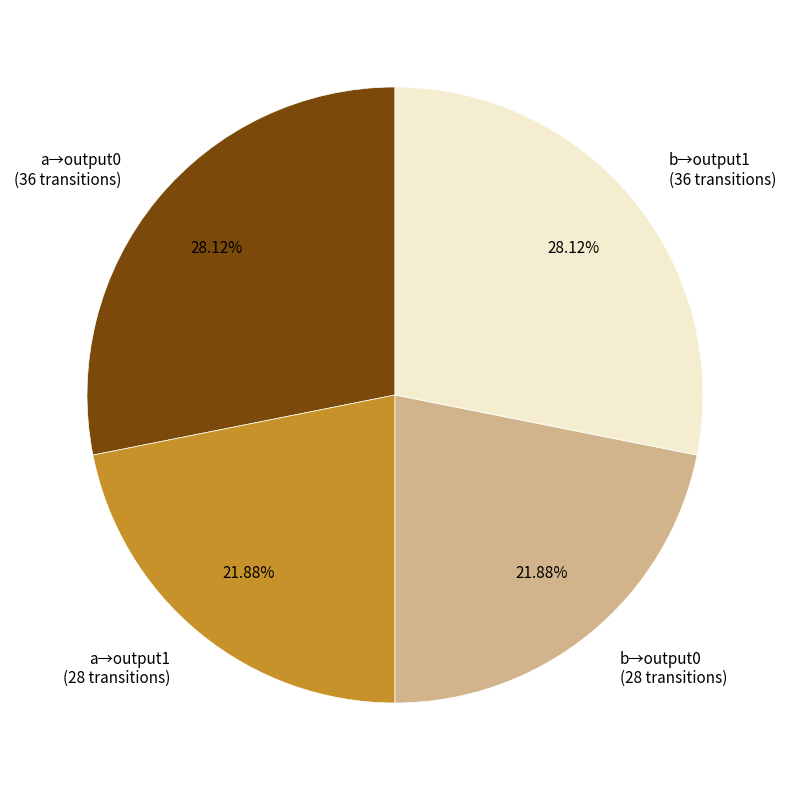

Between b→output0 (28 transitions) and a→output0 (36 transitions), which is larger?

a→output0 (36 transitions)